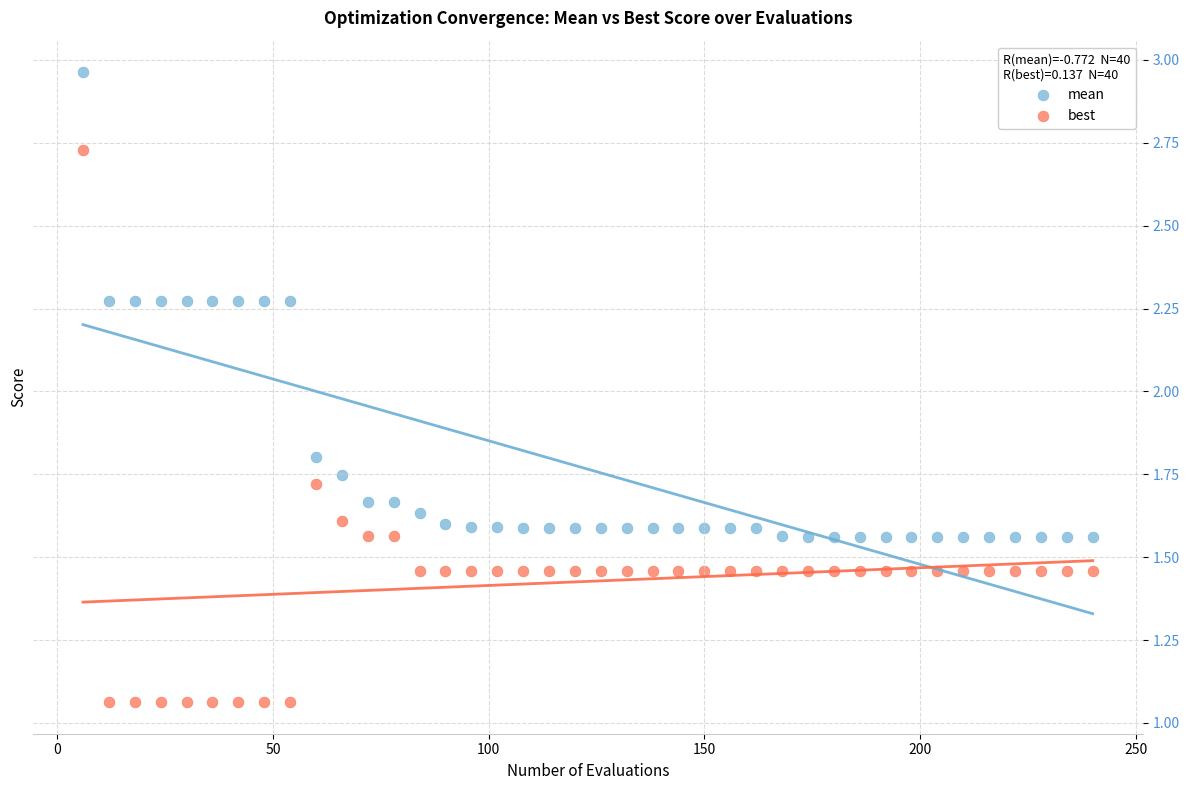

Which series has the largest Y range (max minus min)?

best